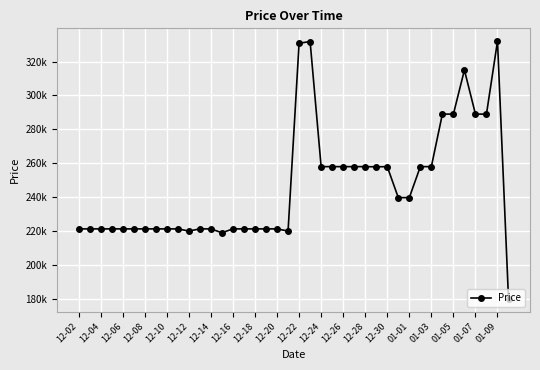

What is the minimum value shown in the chart?

180000